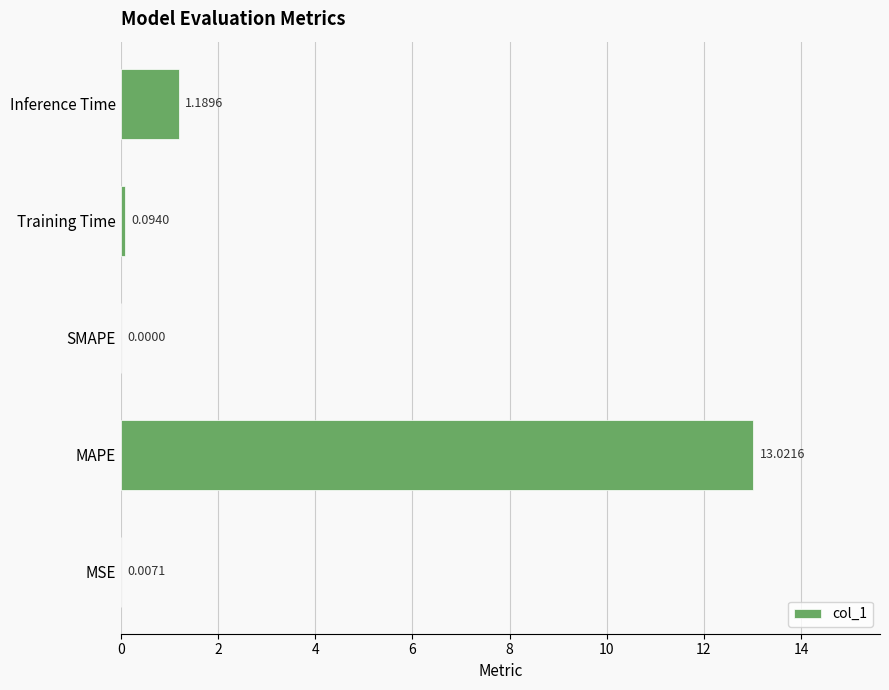

At which category does the chart reach its peak across all series?

MAPE